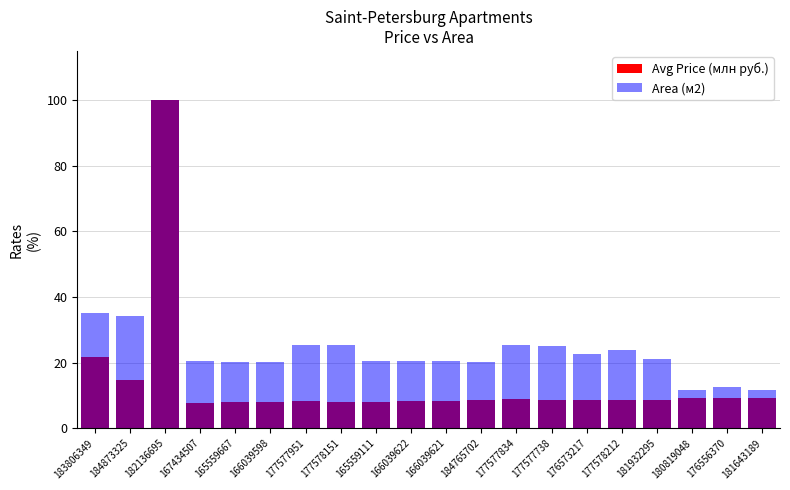

Between 176556370 and 177578212, which is larger?

176556370